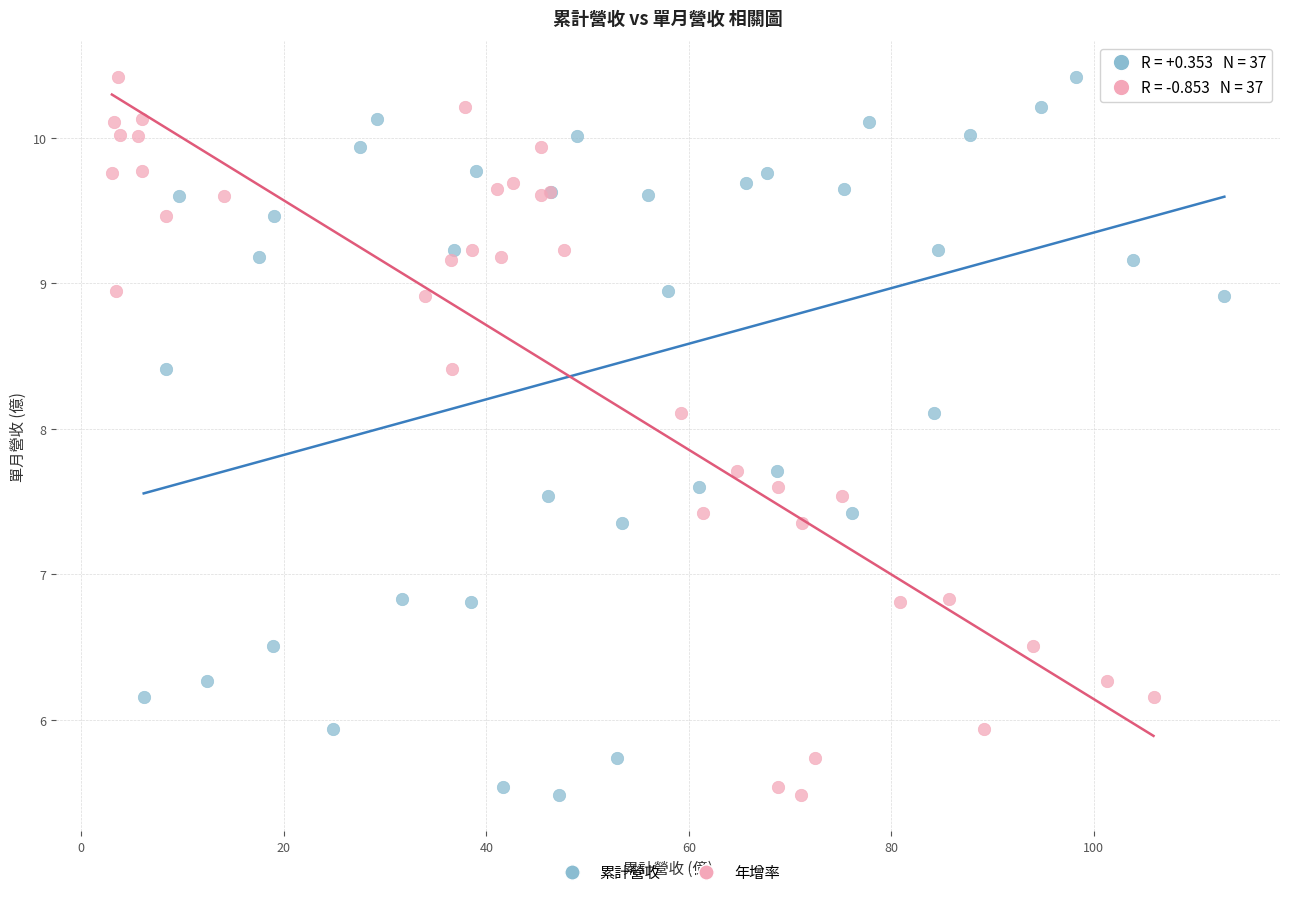

What are all the series names shown in the legend?

累計營收, 年增率